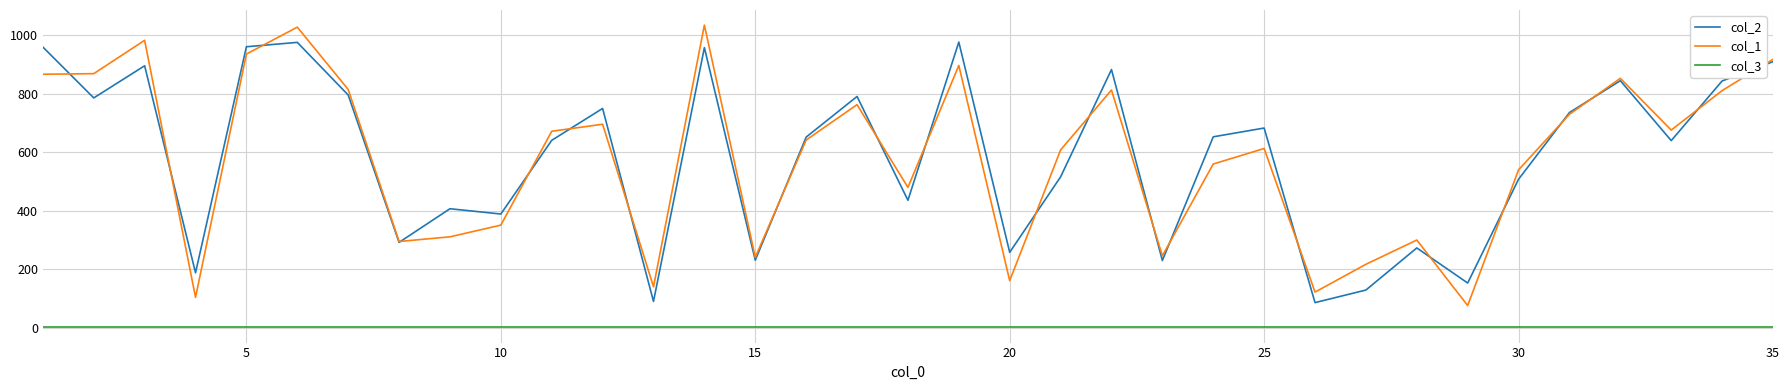

What is the maximum value for col_1?

1035